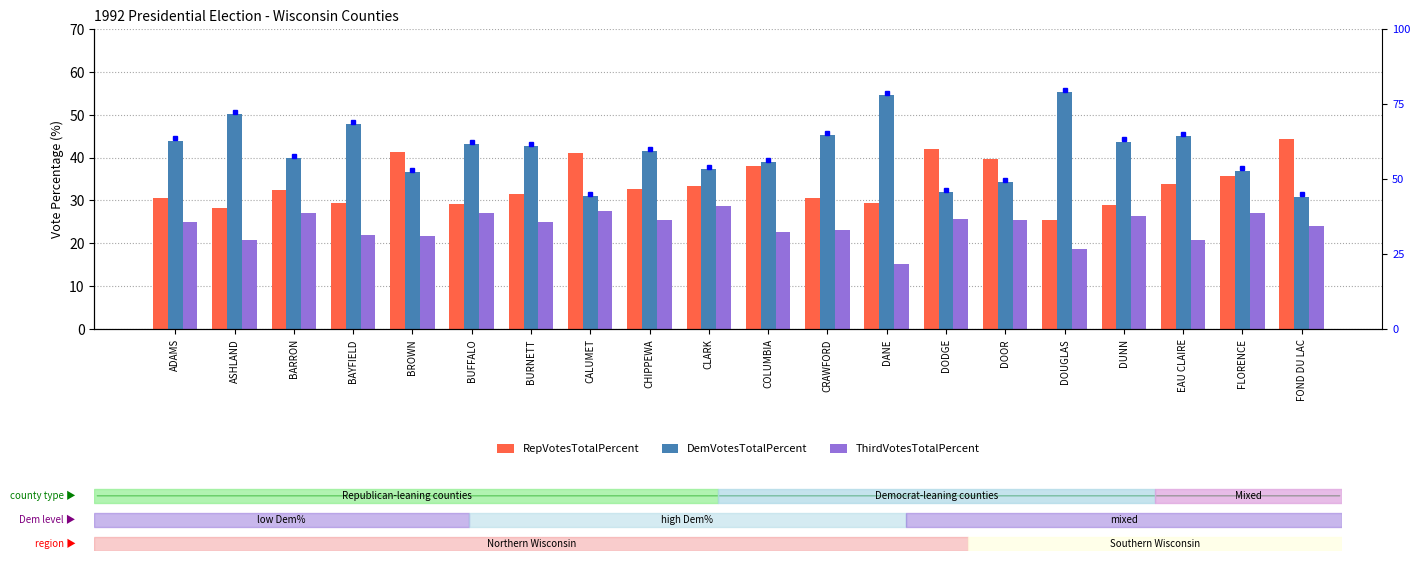

What is the spread (max minus min) of values at DODGE?

16.4